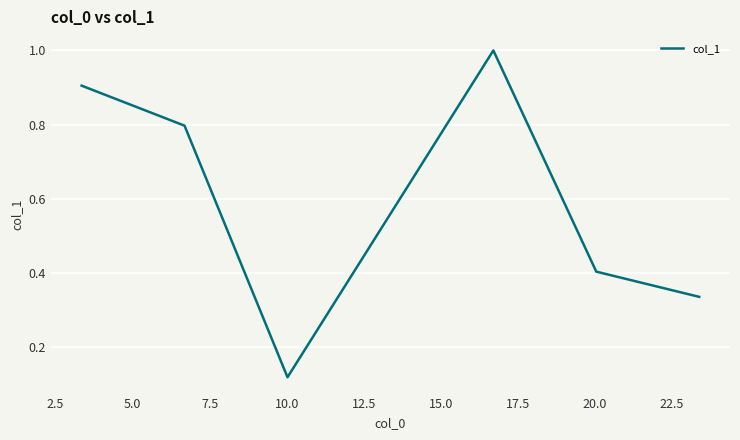

What is the greatest value displayed?

1.0